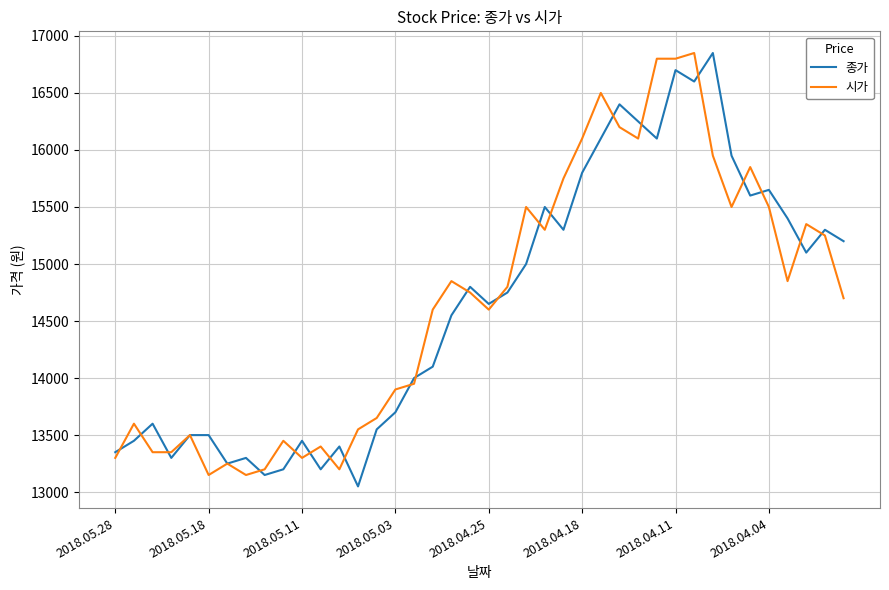

What is the greatest value displayed?

16850